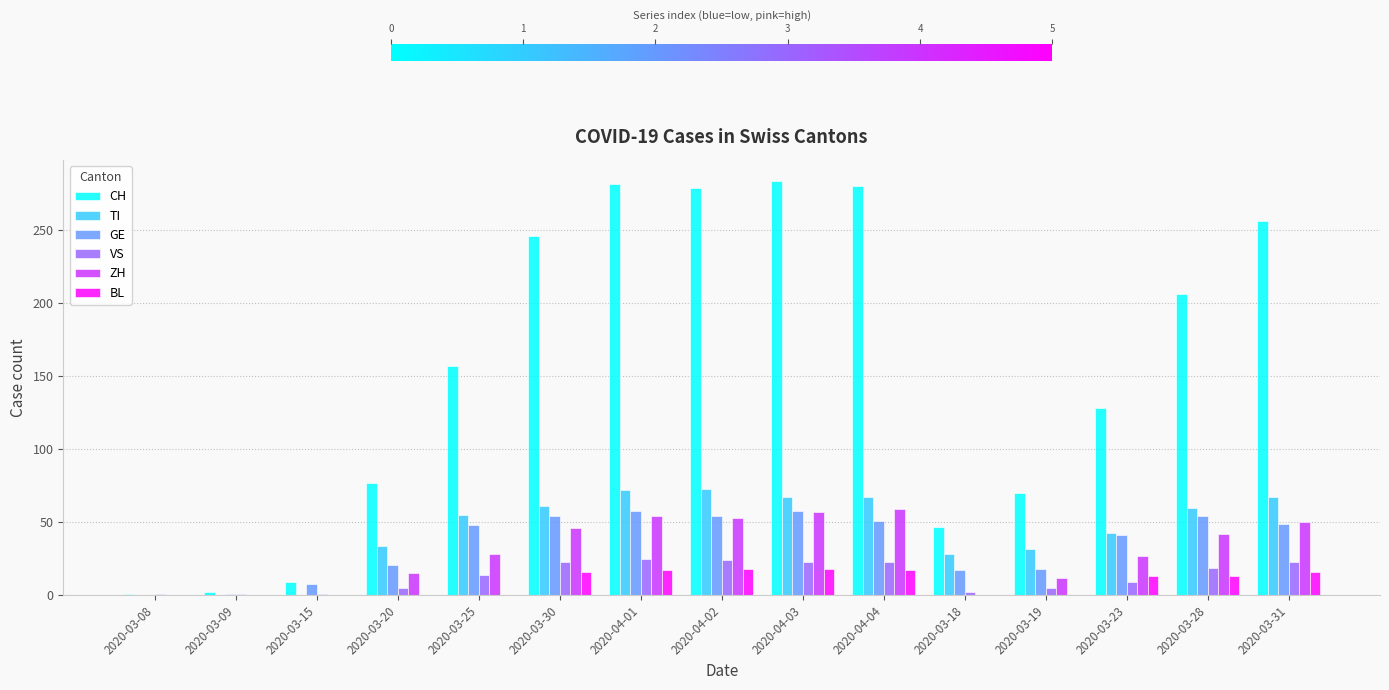

Between 2020-04-04 and 2020-03-23, which series saw the biggest shift?

CH